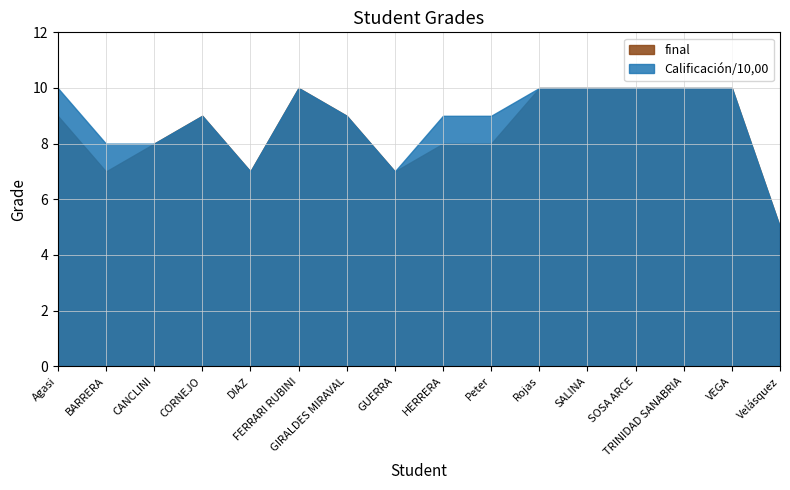

How many Calificación/10,00 values are between 8 and 10?

13